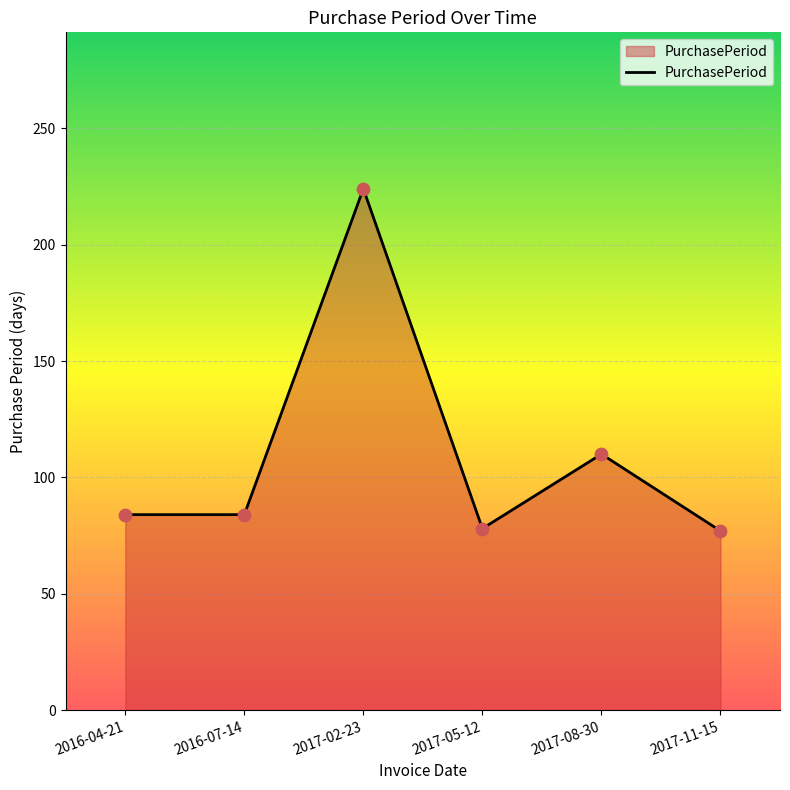

What is the change in value from 2016-07-14 to 2017-05-12?

-6